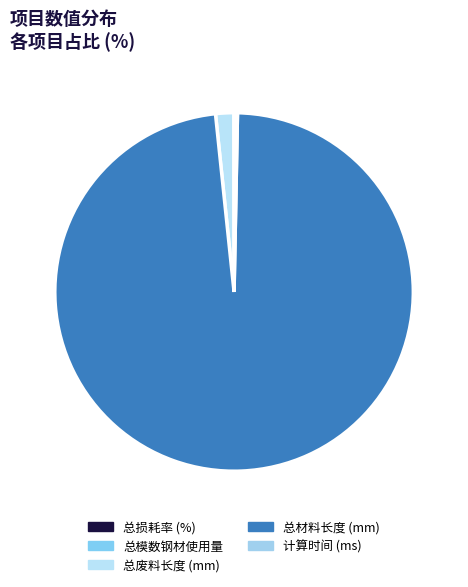

Between 计算时间 (ms) and 总模数钢材使用量, which is larger?

计算时间 (ms)